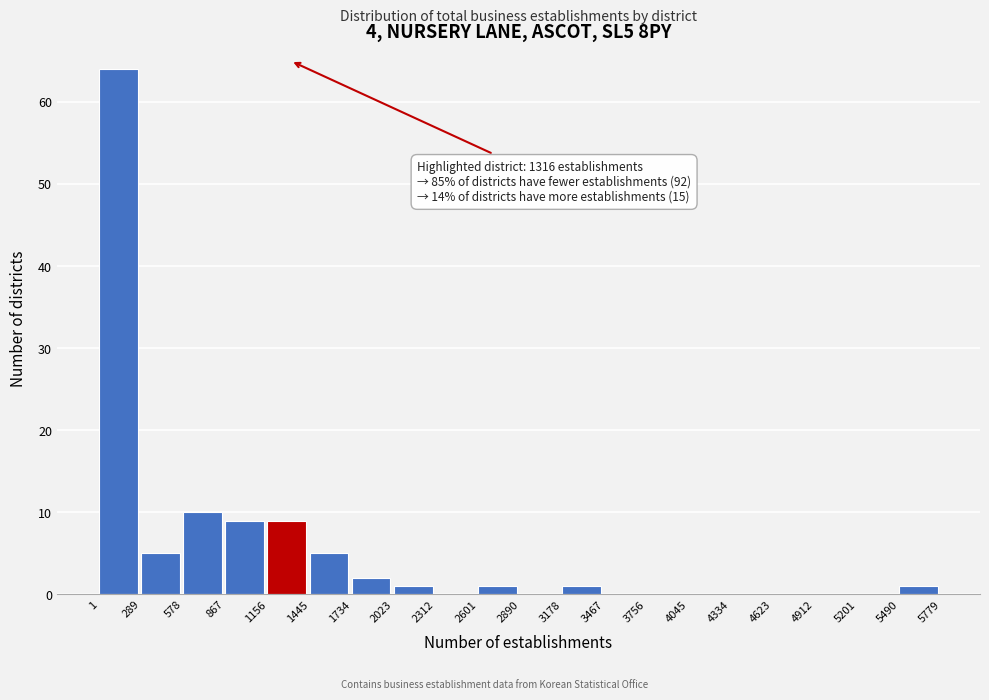

Over which range of the x-axis is the bar tallest?

1 to 289